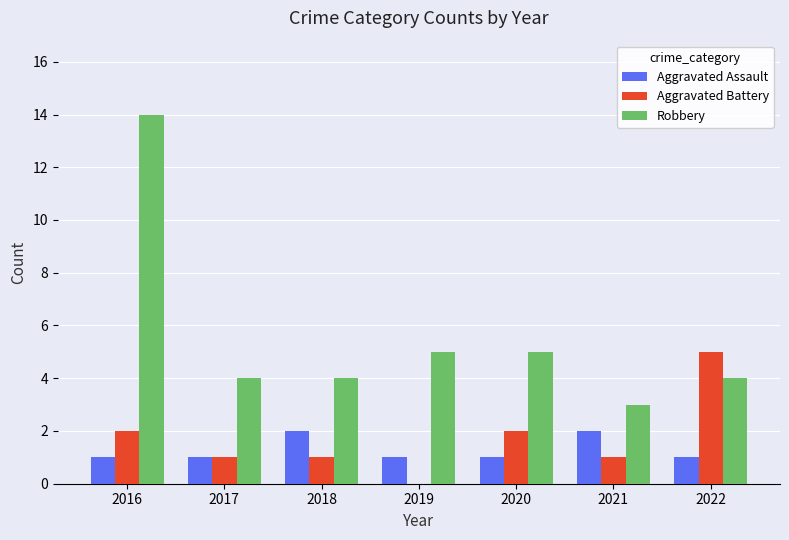

What is the total value across all series at 2021?

6